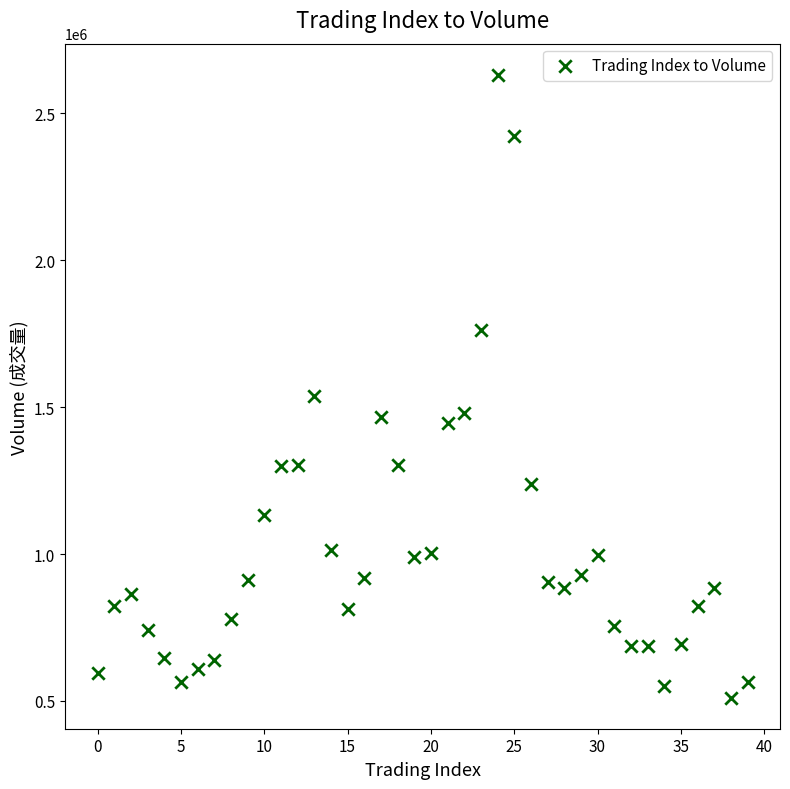

What is the range of Y values (max minus min)?

2119290